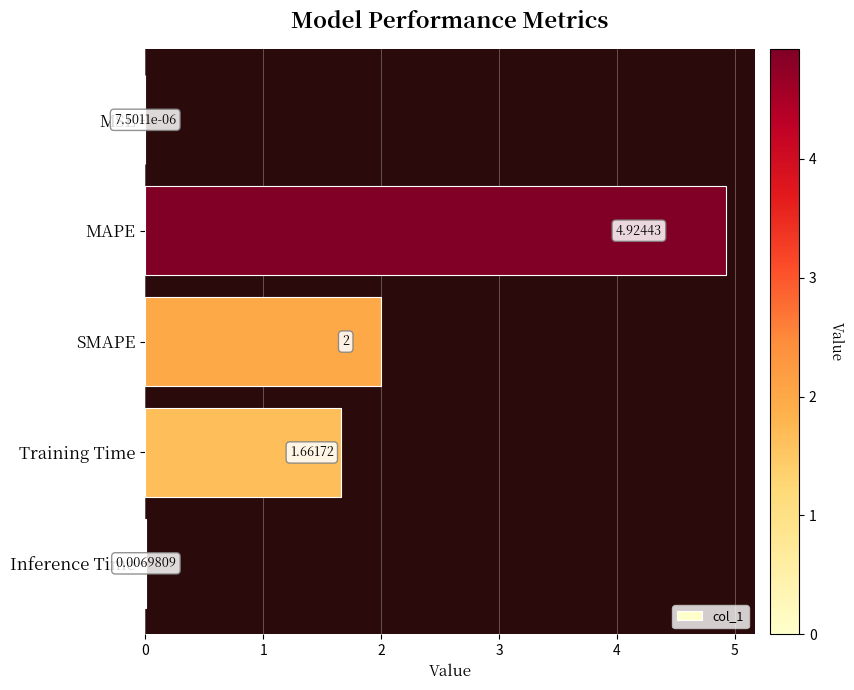

Where is the data nearest to the value 2?

SMAPE